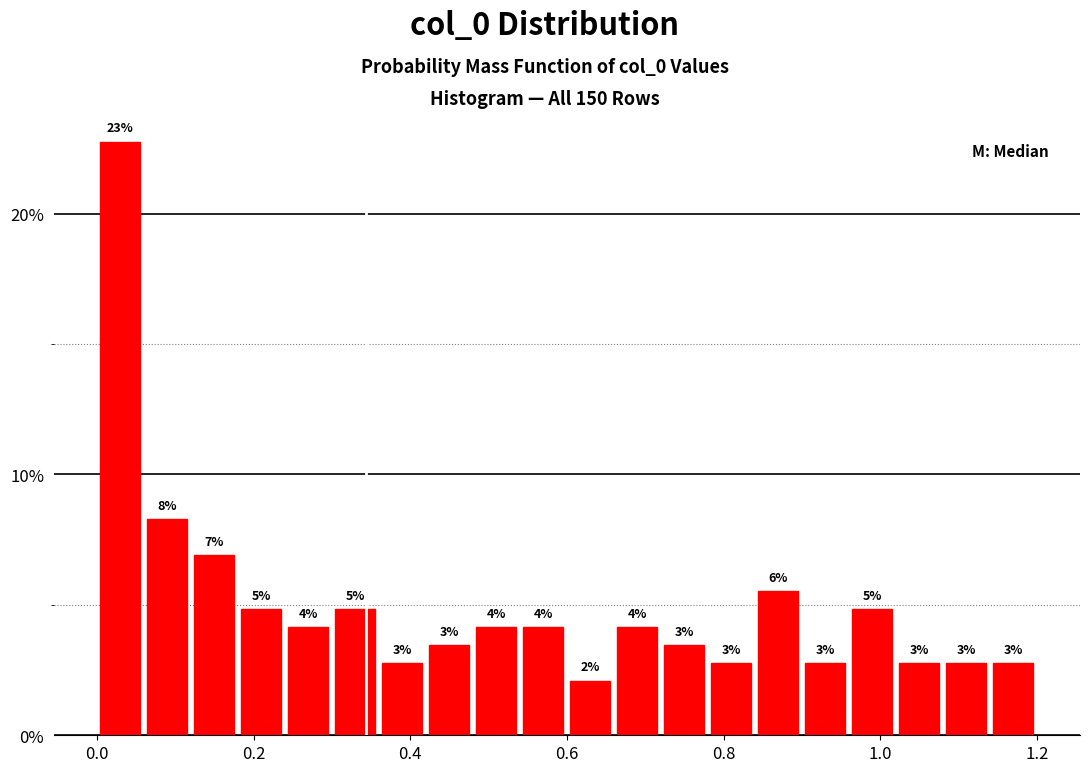

Read against the x-axis, roughly where is the centre of the tallest bar?

0.04